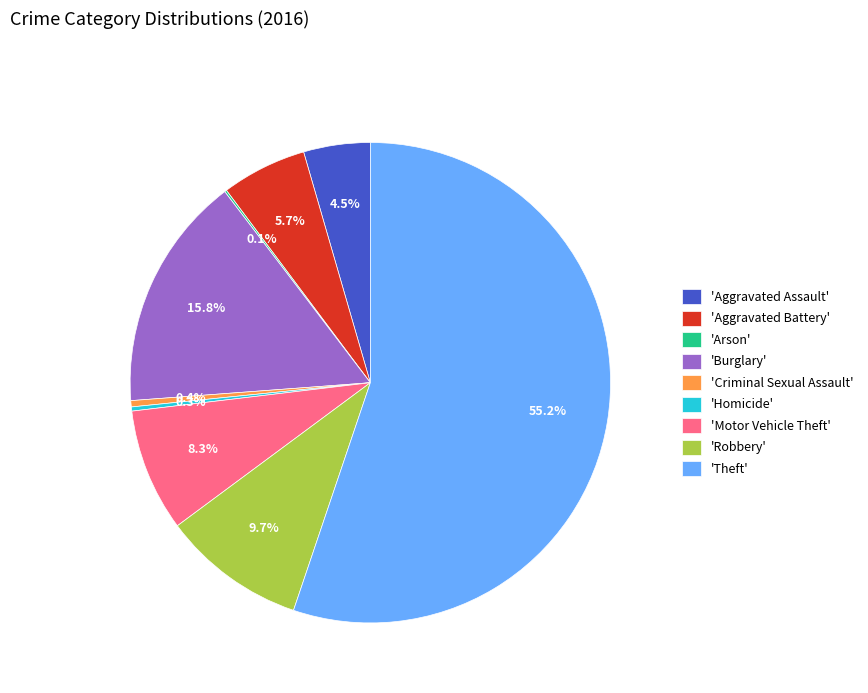

Which category accounts for the majority?

'Theft'